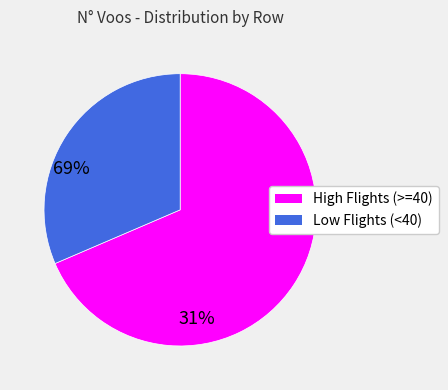

Which category has the smallest portion of the pie?

Low Flights (<40)